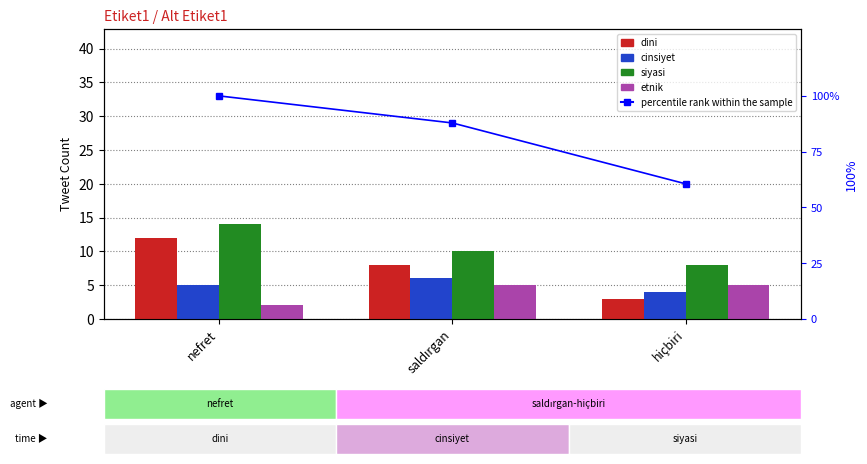

Reading left to right, what are all the values shown in this chart?

dini: nefret=12.0	saldırgan=8.0	hiçbiri=3.0
cinsiyet: nefret=5.0	saldırgan=6.0	hiçbiri=4.0
siyasi: nefret=14.0	saldırgan=10.0	hiçbiri=8.0
etnik: nefret=2.0	saldırgan=5.0	hiçbiri=5.0
percentile rank within the sample: nefret=100.0	saldırgan=87.9	hiçbiri=60.6